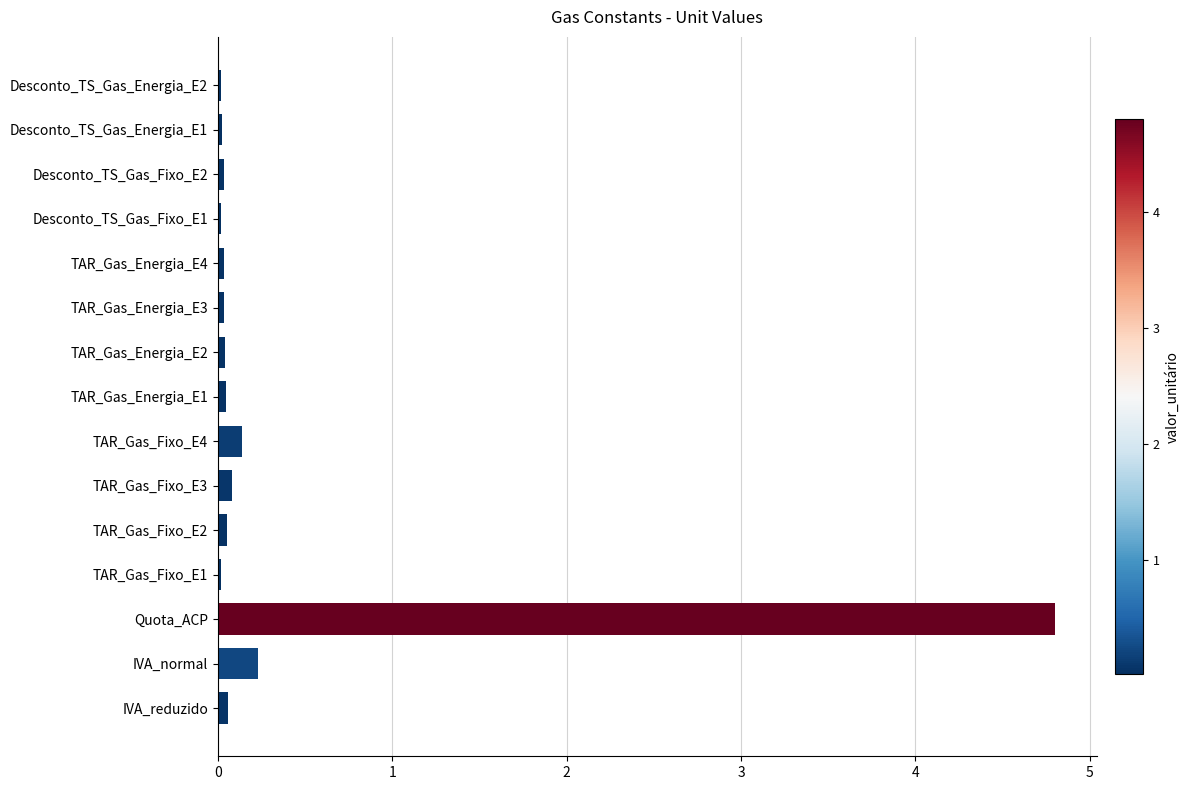

How many categories are shown in the chart?

15